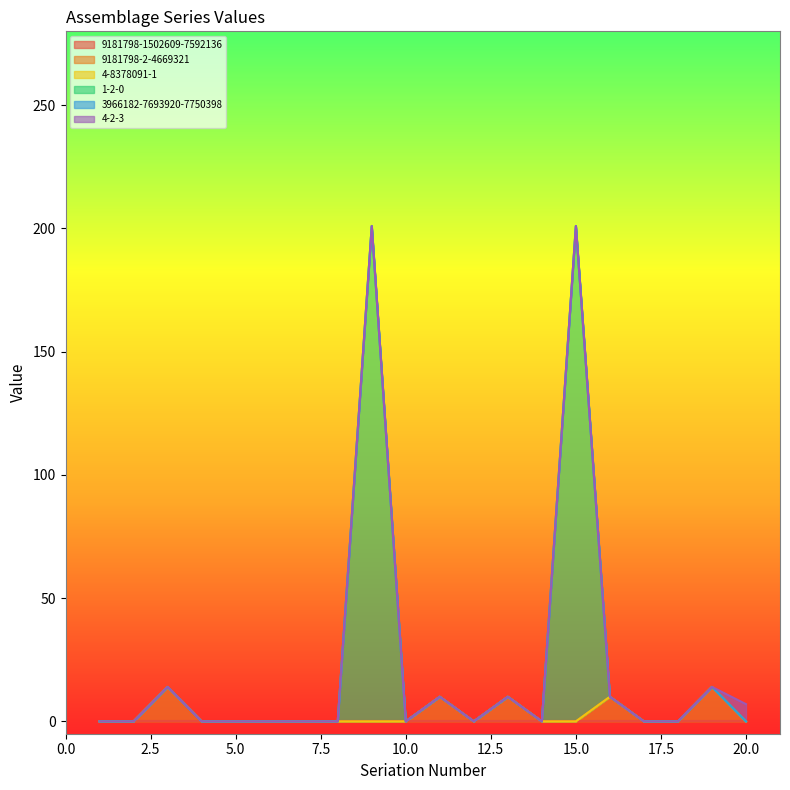

At which category is the sum across all series the highest?

9